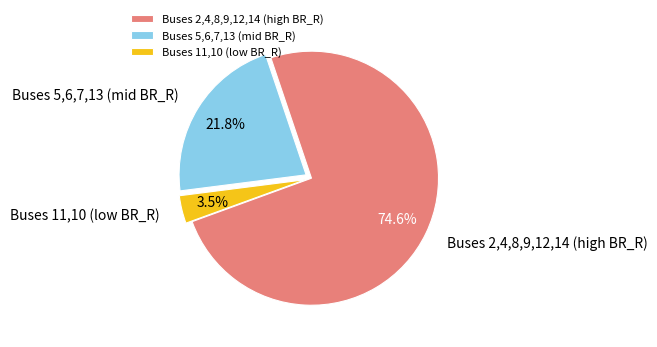

Count the number of slices in the pie.

3